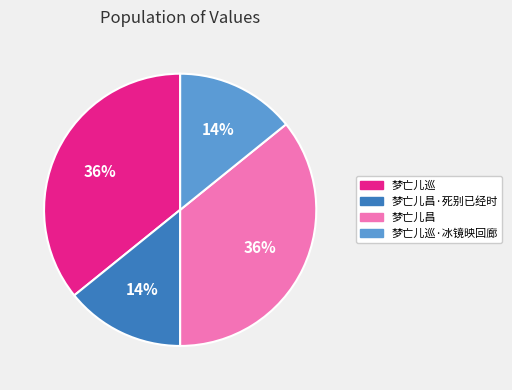

Does 梦亡儿巡 represent more than half of the total?

No